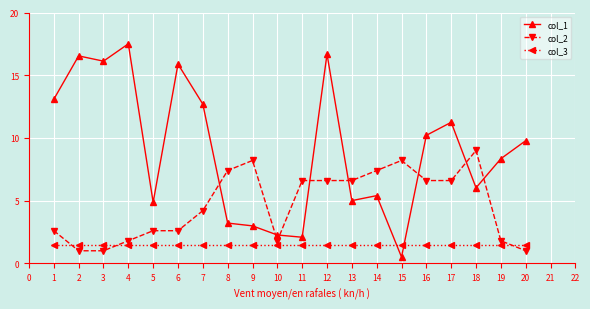

What is the difference between the maximum and minimum values in the col_1 series?

17.0